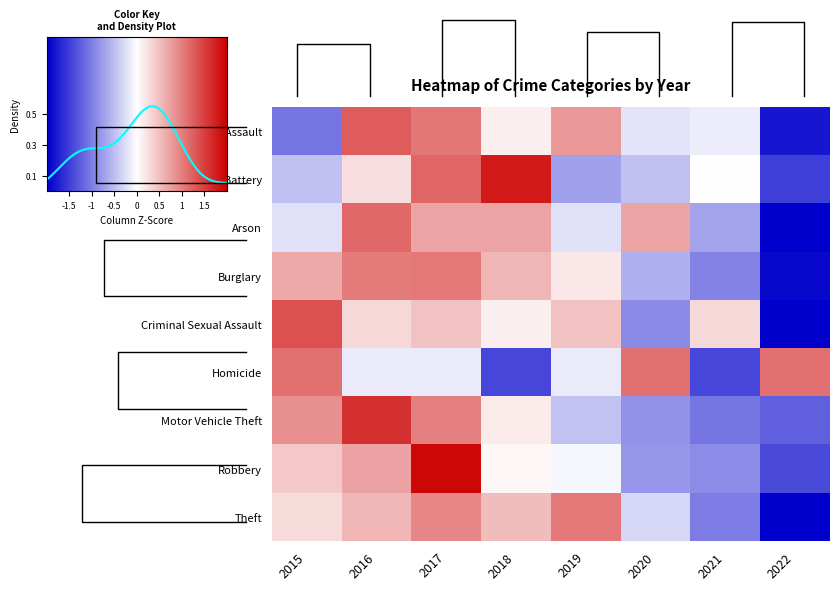

At which category does the chart reach its peak across all series?

2017